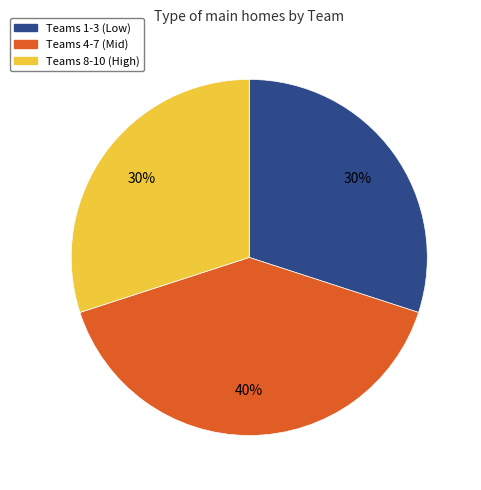

To the nearest percent, what portion does Teams 8-10 (High) represent?

30%